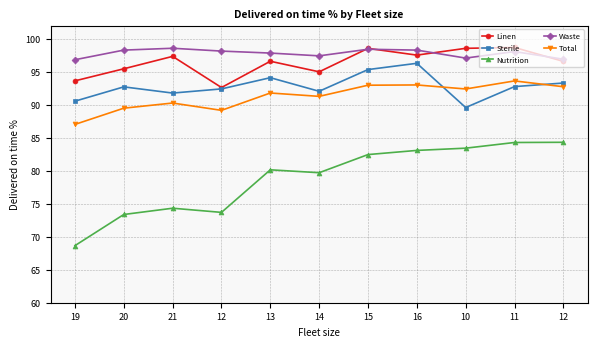

What are all the series names shown in the legend?

Linen, Sterile, Nutrition, Waste, Total